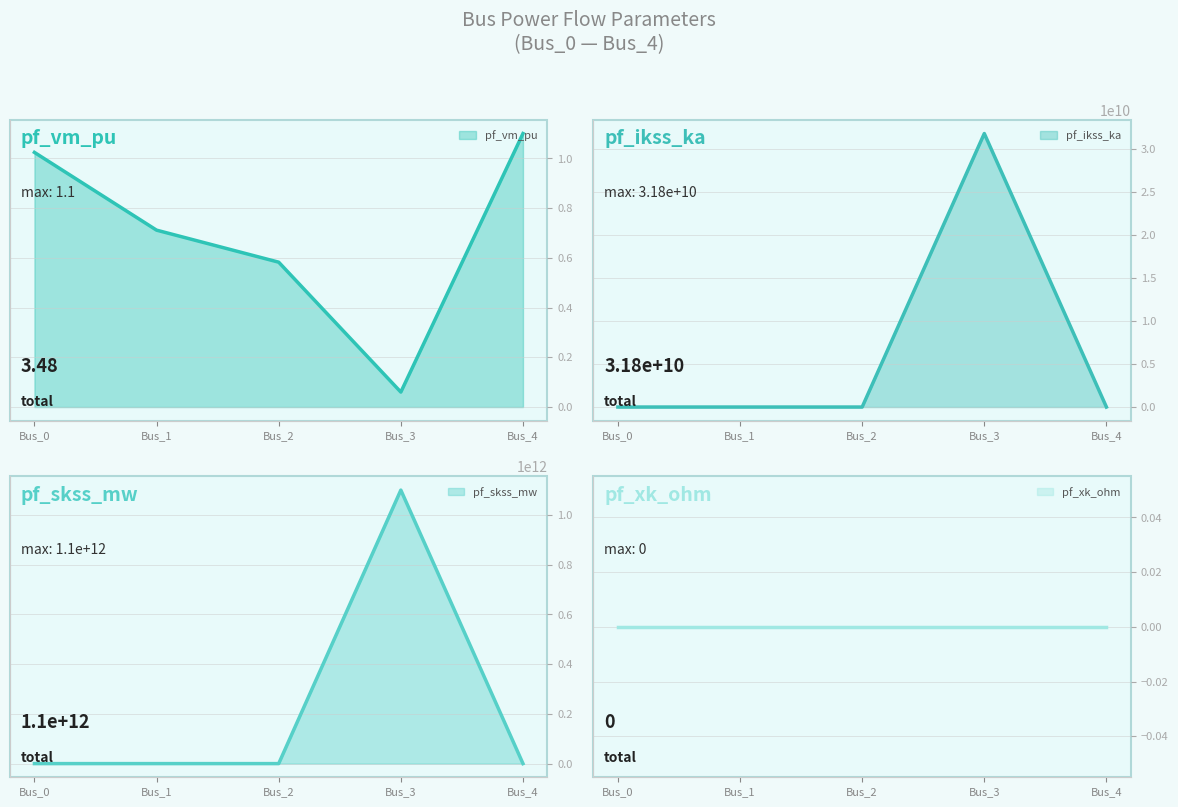

What is the maximum value for pf_vm_pu?

1.1